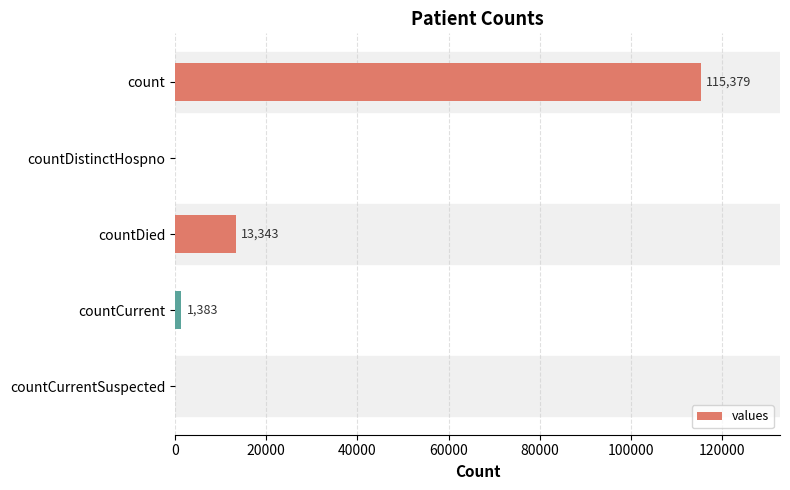

At which label is the value closest to 57689?

countDied